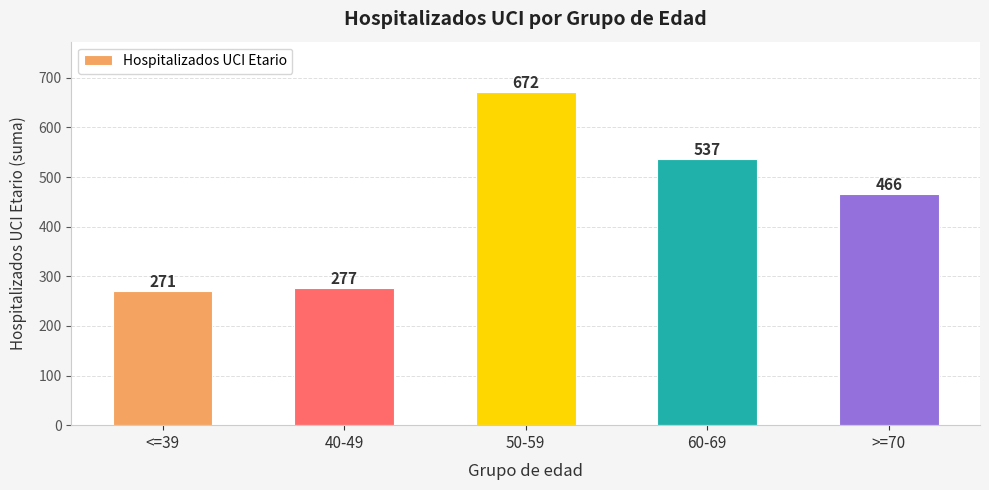

Reading left to right, what are all the values shown in this chart?

271	277	672	537	466